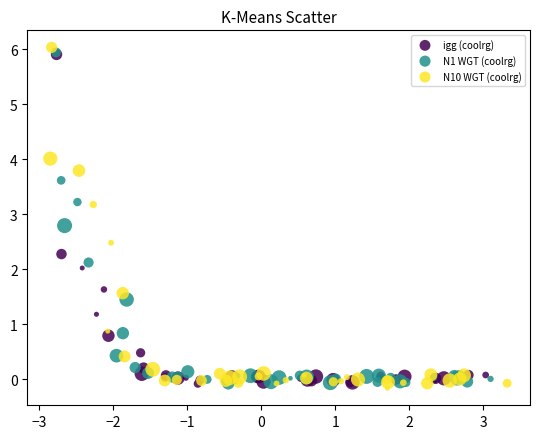

What are all the series names shown in the legend?

igg (coolrg), N1 WGT (coolrg), N10 WGT (coolrg)